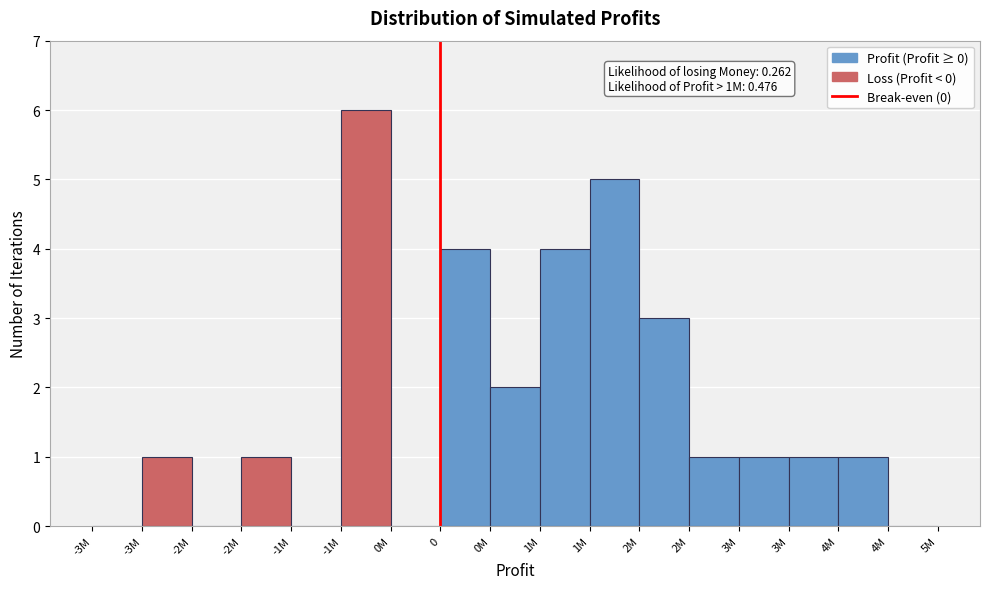

How many series are shown in this chart?

1